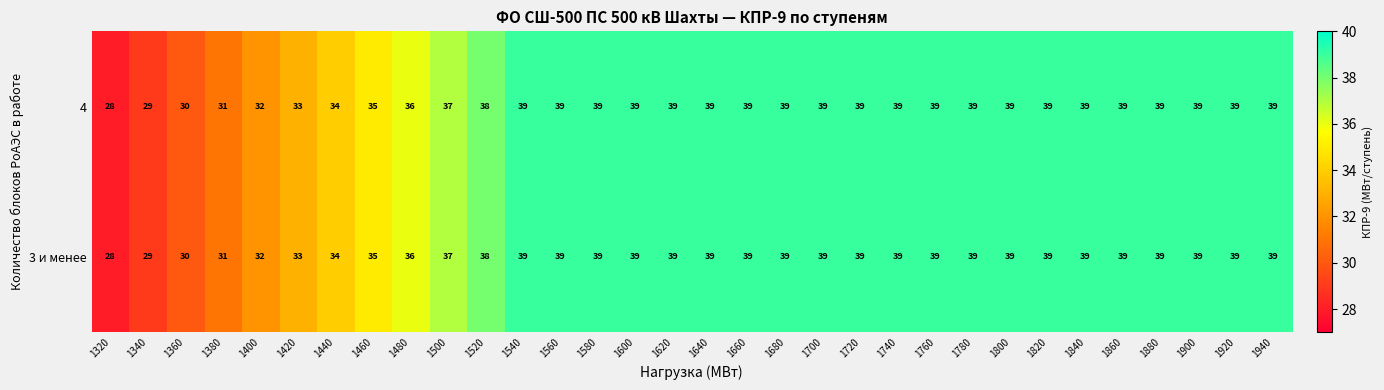

At which label is 3 и менее closest to 33?

1420